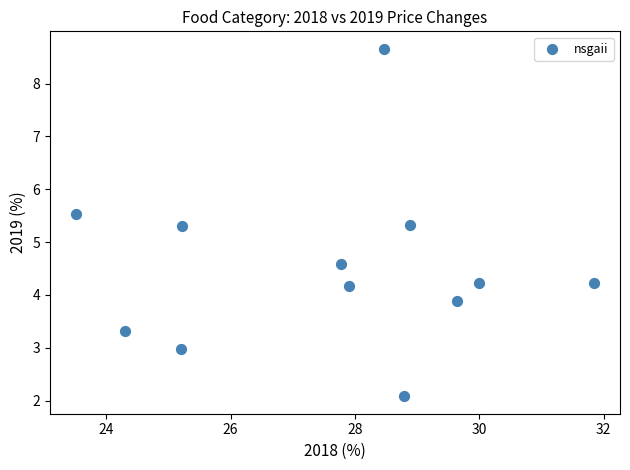

What is the average Y value?

4.5